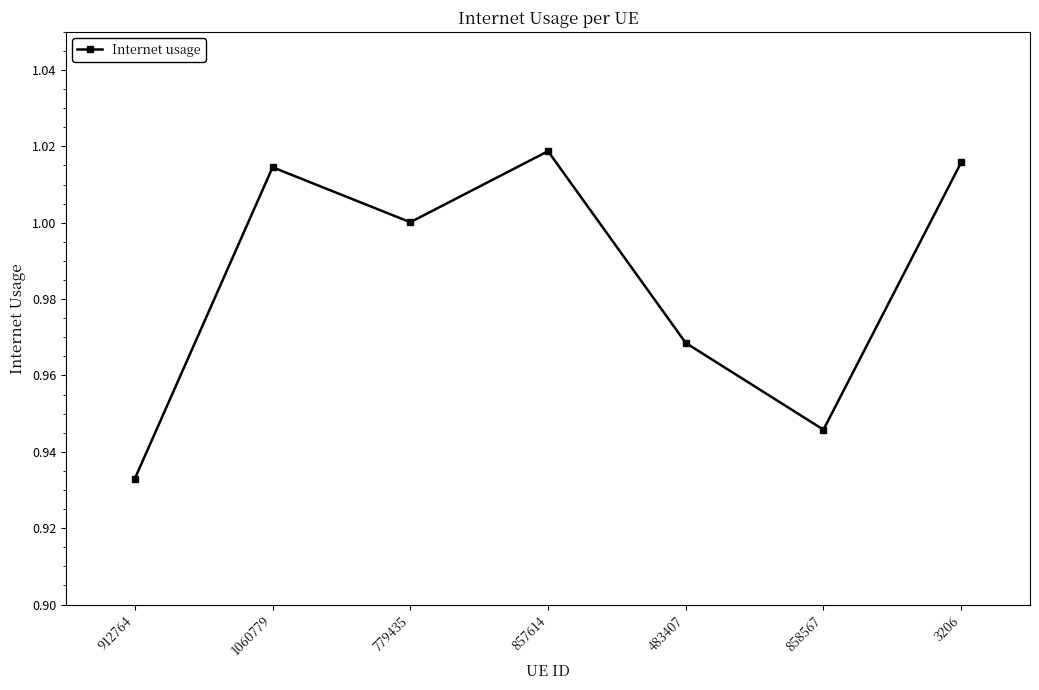

What position from the right is 1060779?

6